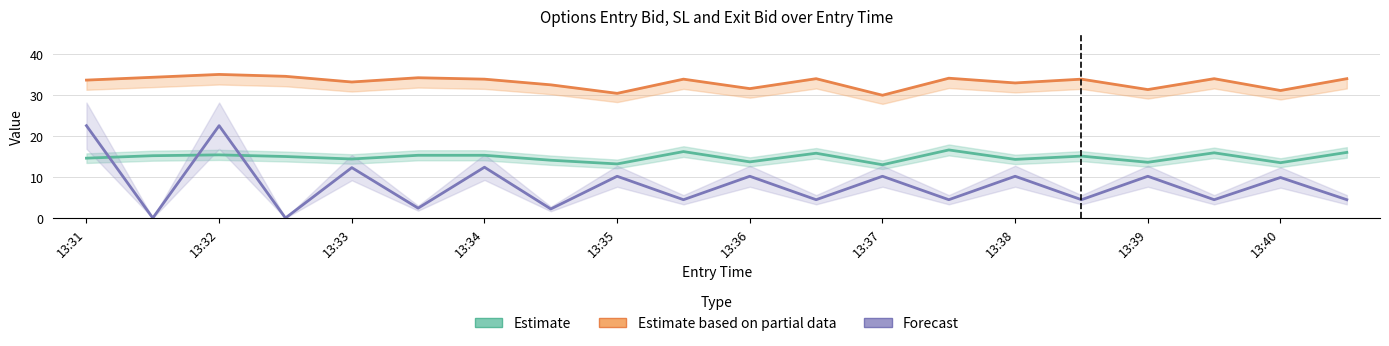

Are the bars horizontal?

No